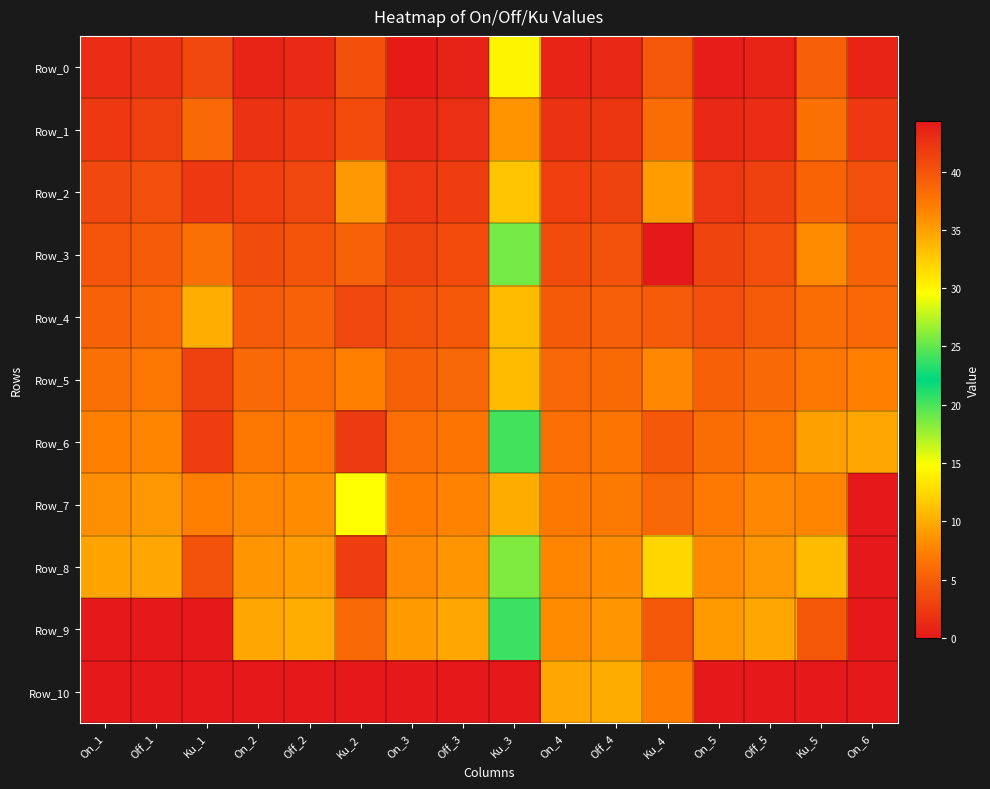

Which label corresponds to the smallest value in the chart?

On_6